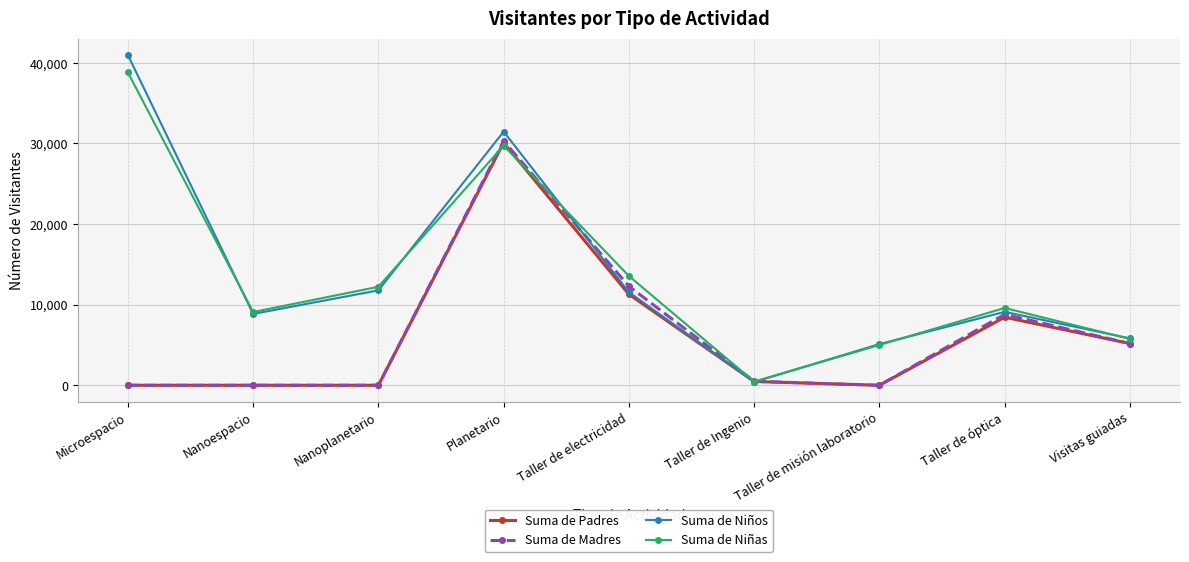

What is the difference between the second highest and minimum values in the Suma de Niñas series?

29284